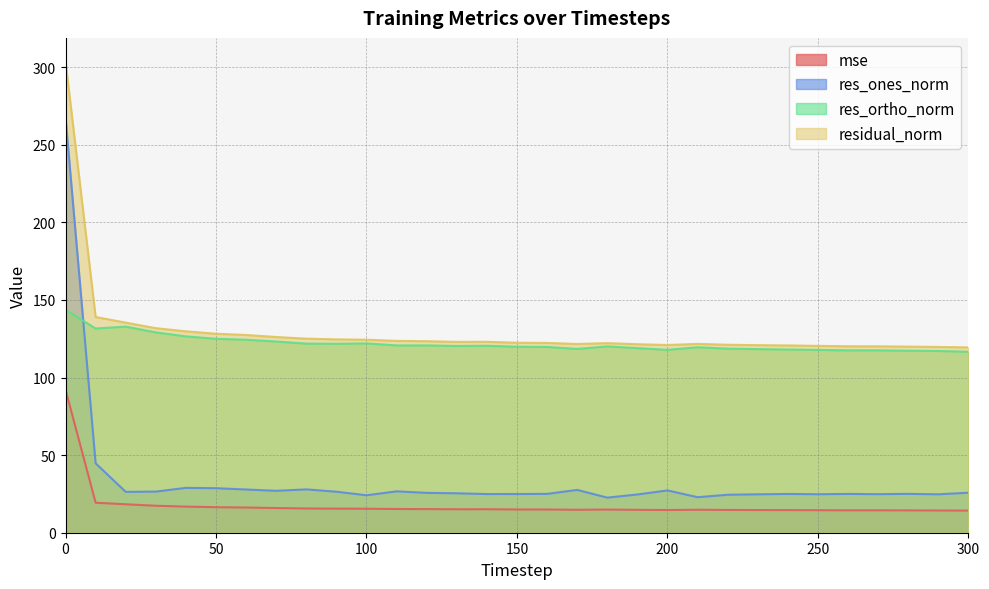

How many data points does each series have?

31